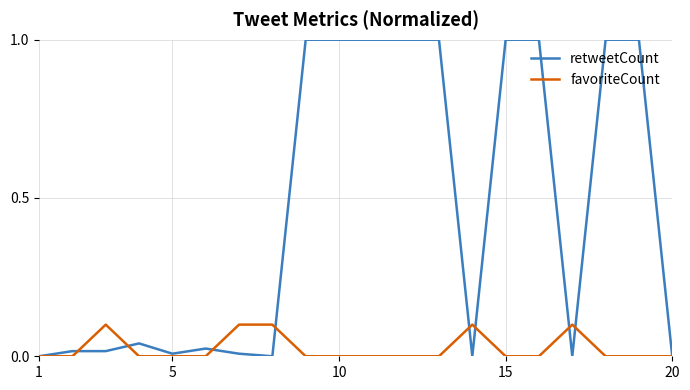

Rank the series by their maximum value, from highest to lowest.

retweetCount, favoriteCount